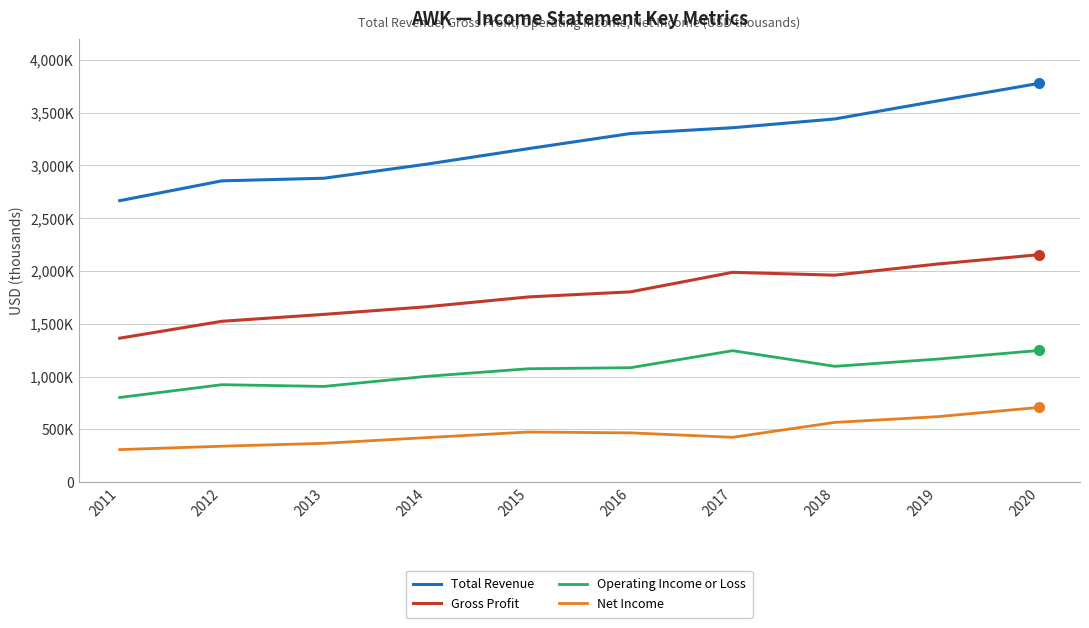

Reading right to left, list all the values displayed in this chart.

Total Revenue: 2020=3777000	2019=3610000	2018=3440000	2017=3357000	2016=3302000	2015=3159000	2014=3011300	2013=2878900	2012=2853900	2011=2666200
Gross Profit: 2020=2155000	2019=2066000	2018=1961000	2017=1988000	2016=1803000	2015=1755000	2014=1661500	2013=1589900	2012=1524400	2011=1364400
Operating Income or Loss: 2020=1248000	2019=1166000	2018=1098000	2017=1246000	2016=1085000	2015=1075000	2014=1002600	2013=907700	2012=924100	2011=803100
Net Income: 2020=709000	2019=621000	2018=567000	2017=426000	2016=468000	2015=476000	2014=423000	2013=369100	2012=341700	2011=309500